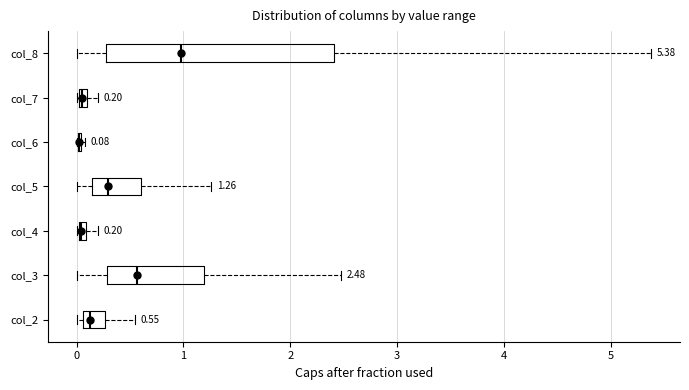

Which box is the widest, from its left edge to its right edge?

col_8